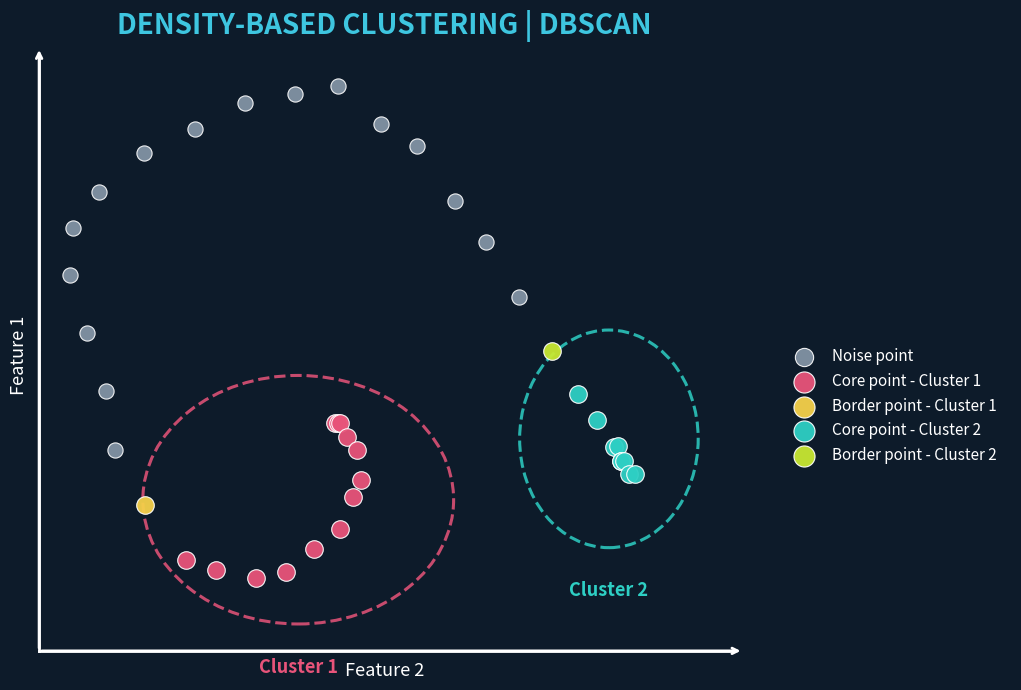

What are all the series names shown in the legend?

Noise point, Core point - Cluster 1, Border point - Cluster 1, Core point - Cluster 2, Border point - Cluster 2